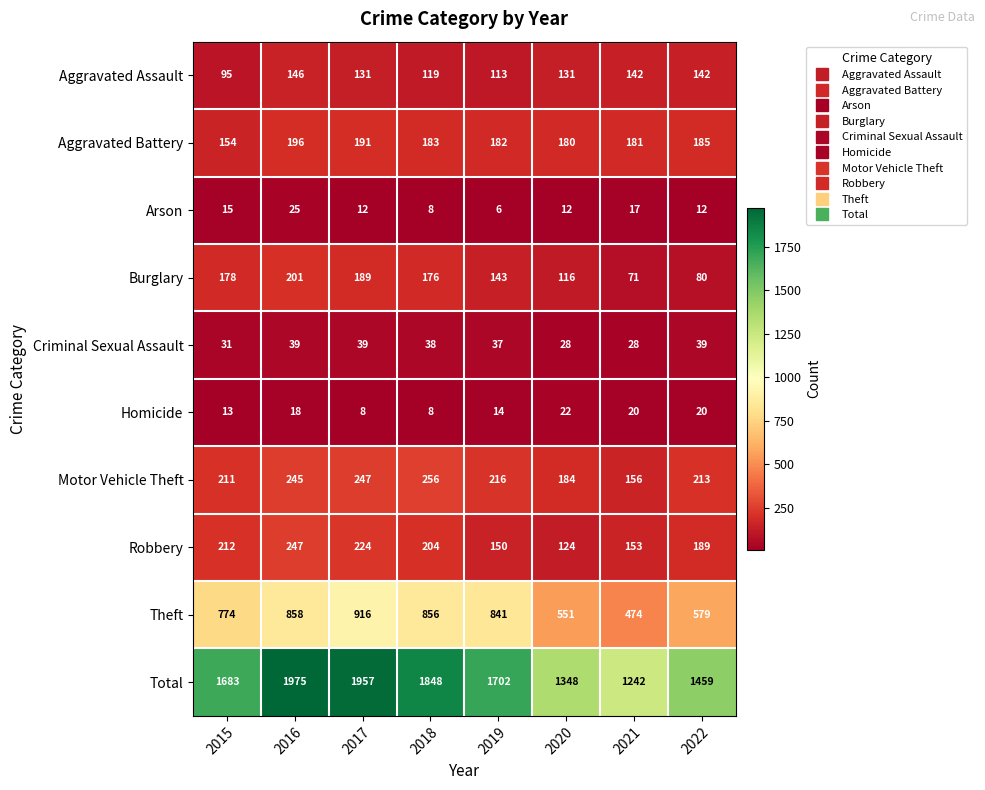

What is the difference between the maximum and minimum values in the Criminal Sexual Assault series?

11